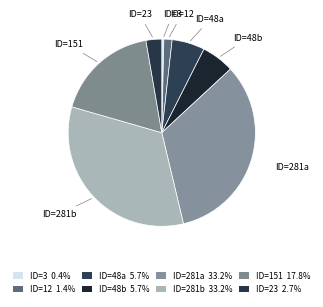

Approximately how many times larger is the value at ID=23 compared to ID=12?

1.9